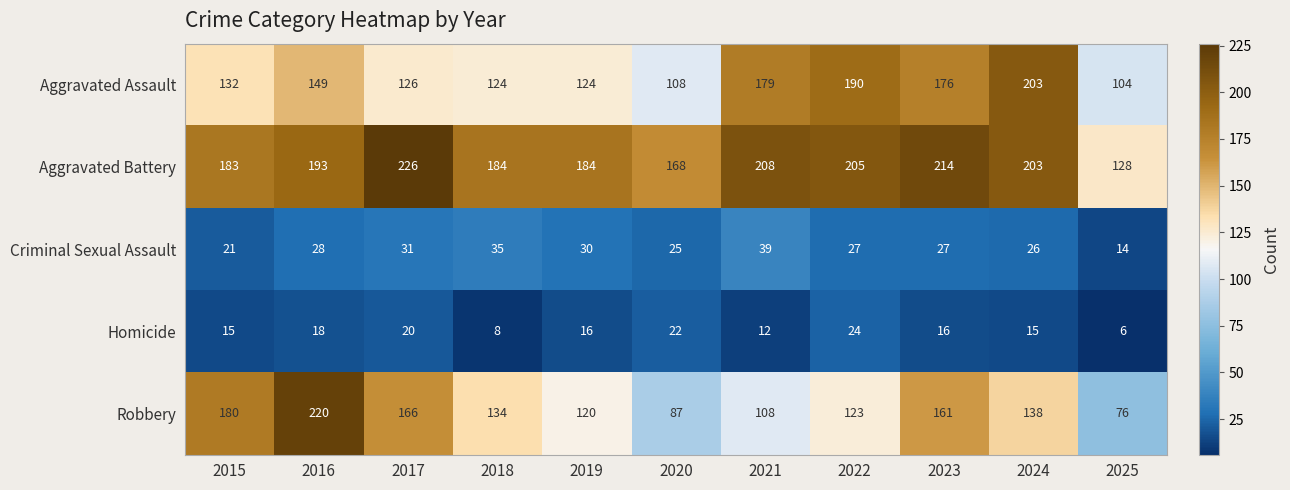

What is the greatest value displayed?

226